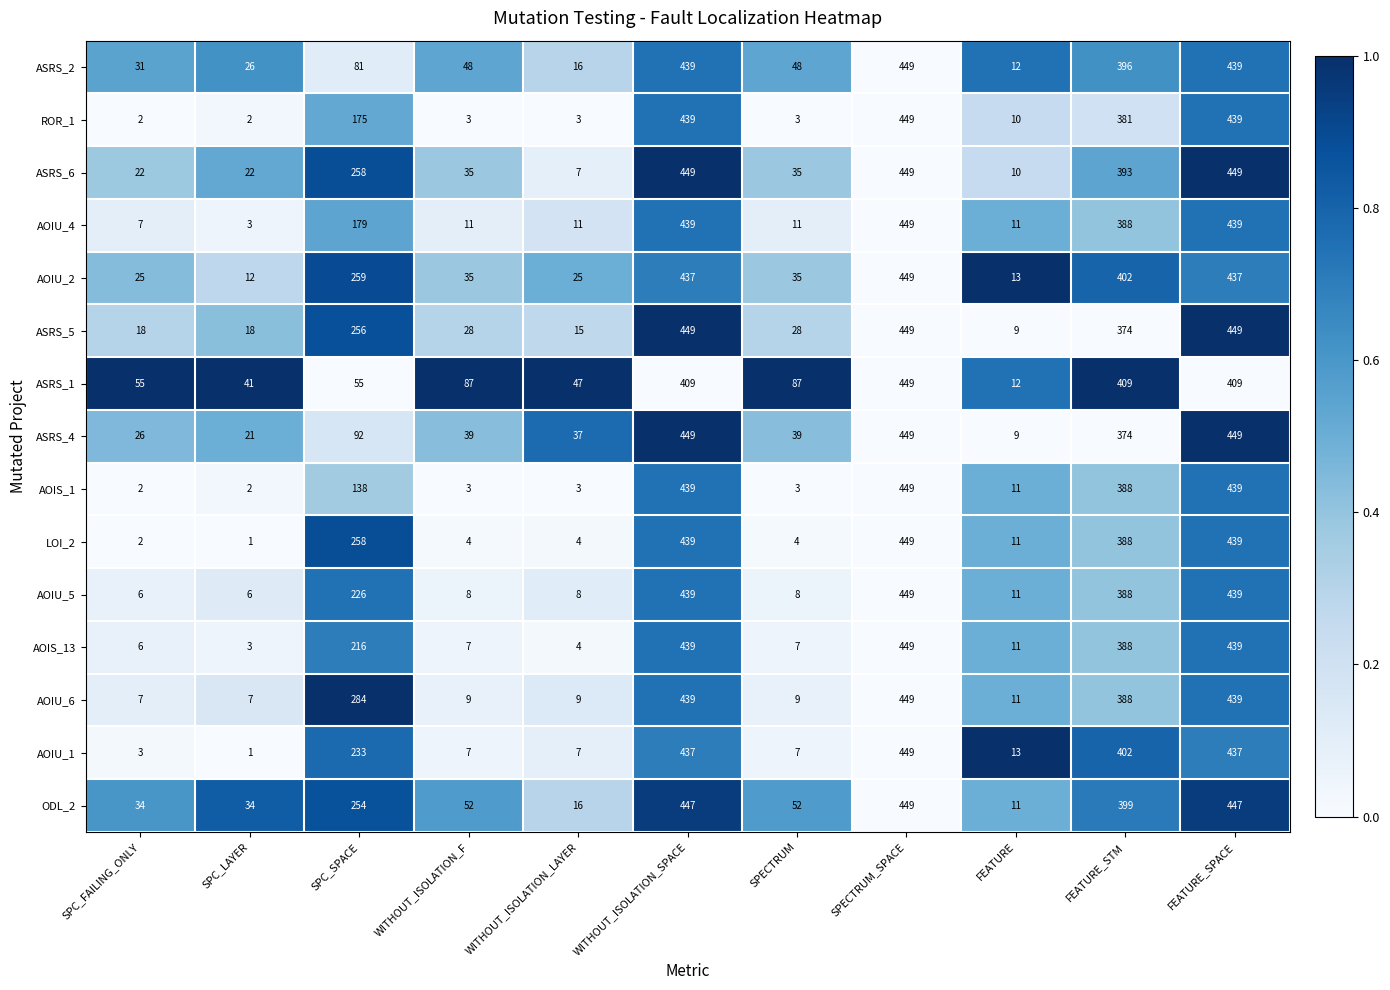

What is the total value across all series at FEATURE_SPACE?

6589